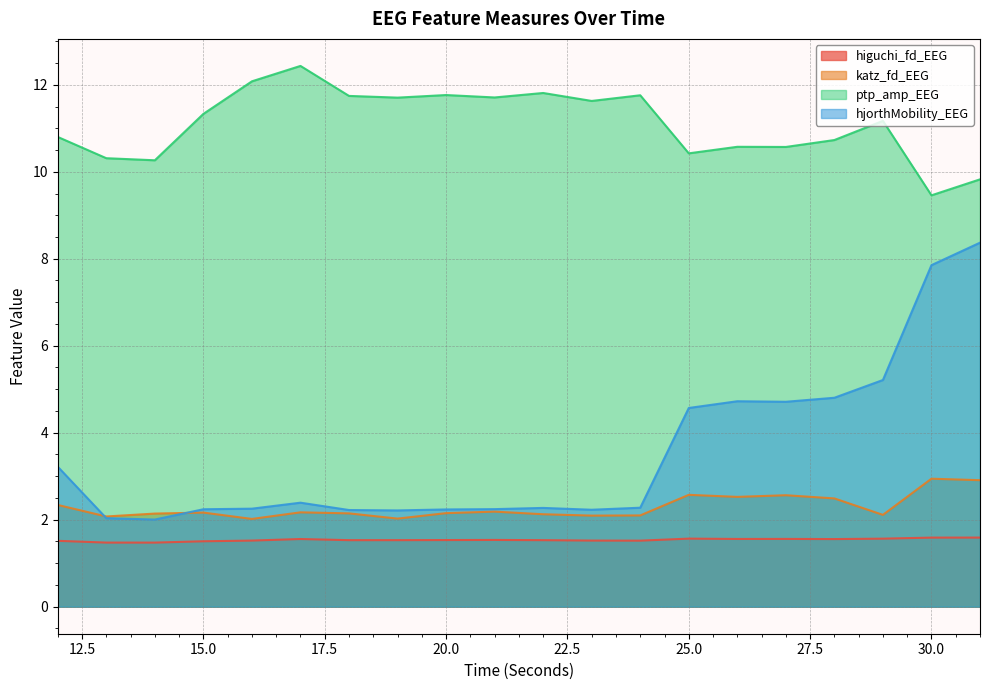

At how many categories does at least one series exceed 10?

18